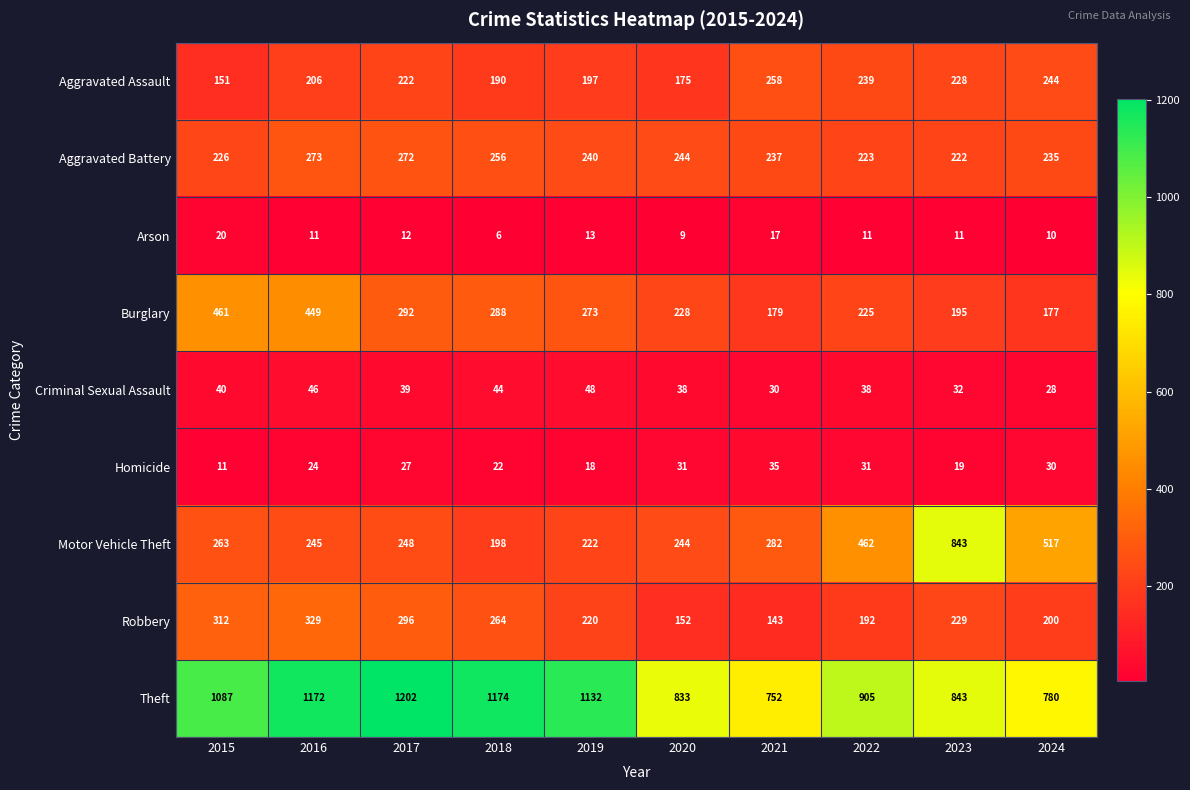

Which series changed the most between 2017 and 2022?

Theft